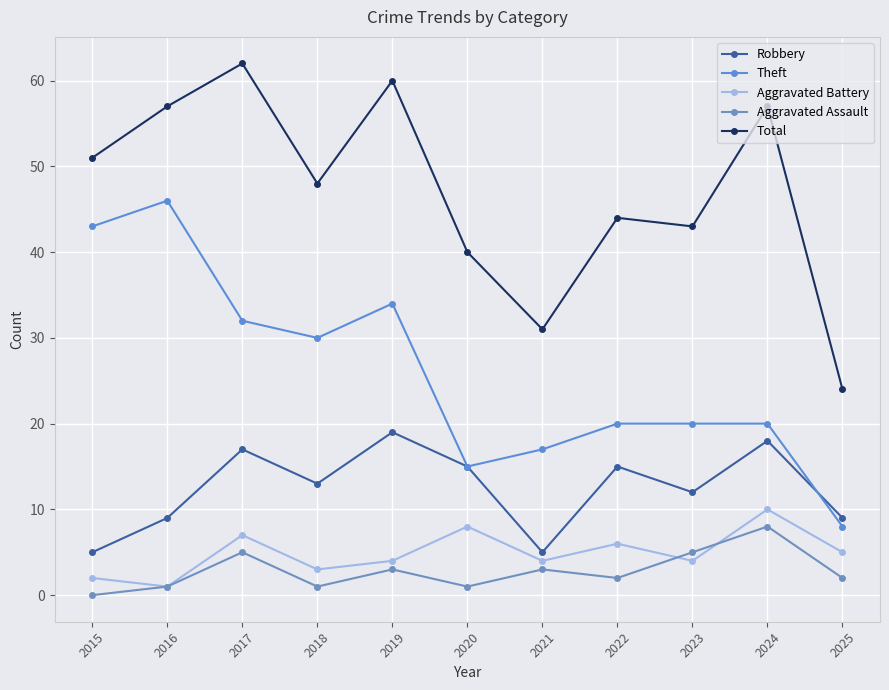

True or false: Aggravated Battery and Theft cross at least once.

False